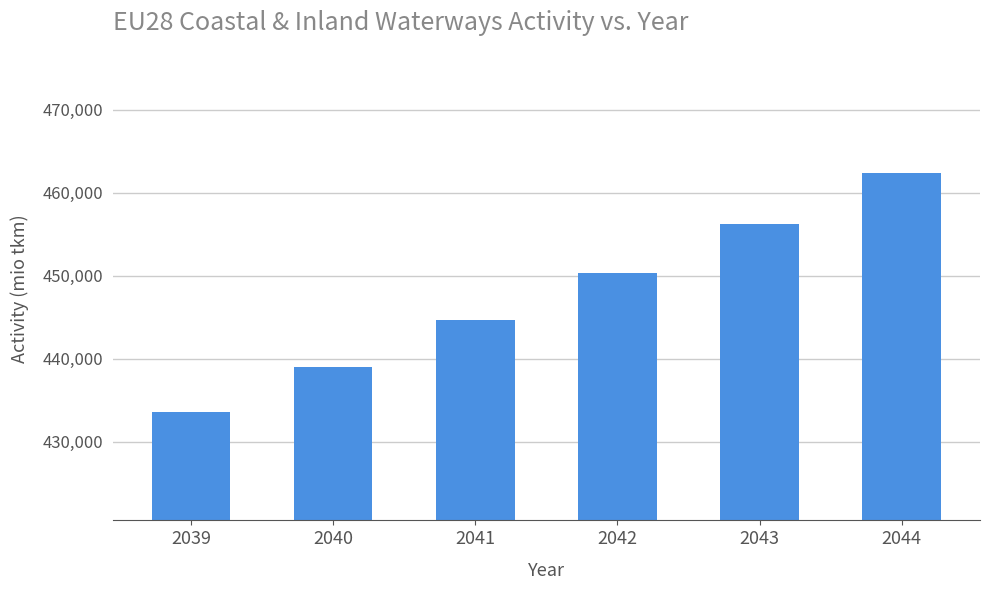

List the labels in order of value, smallest first.

2039, 2040, 2041, 2042, 2043, 2044